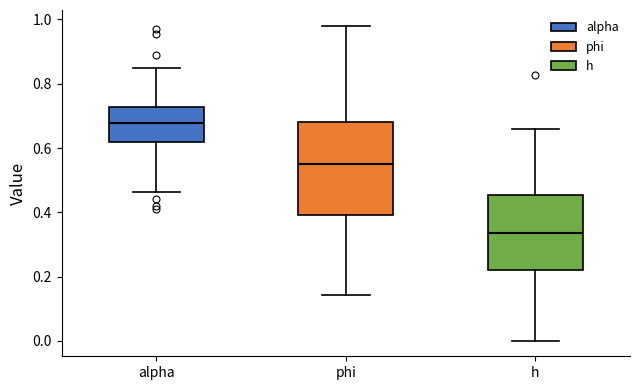

Reading left to right, transcribe this box plot: for each box, give where its median line is, the range the box spans, and where its two whiskers end, as read against the y-axis. The values are not printed on the chart, so give them approximately, as read against the axis.

alpha: median 0.68, box 0.62 to 0.72, whiskers 0.46 to 0.84
phi: median 0.56, box 0.40 to 0.68, whiskers 0.14 to 0.98
h: median 0.34, box 0.22 to 0.46, whiskers 0.00 to 0.66